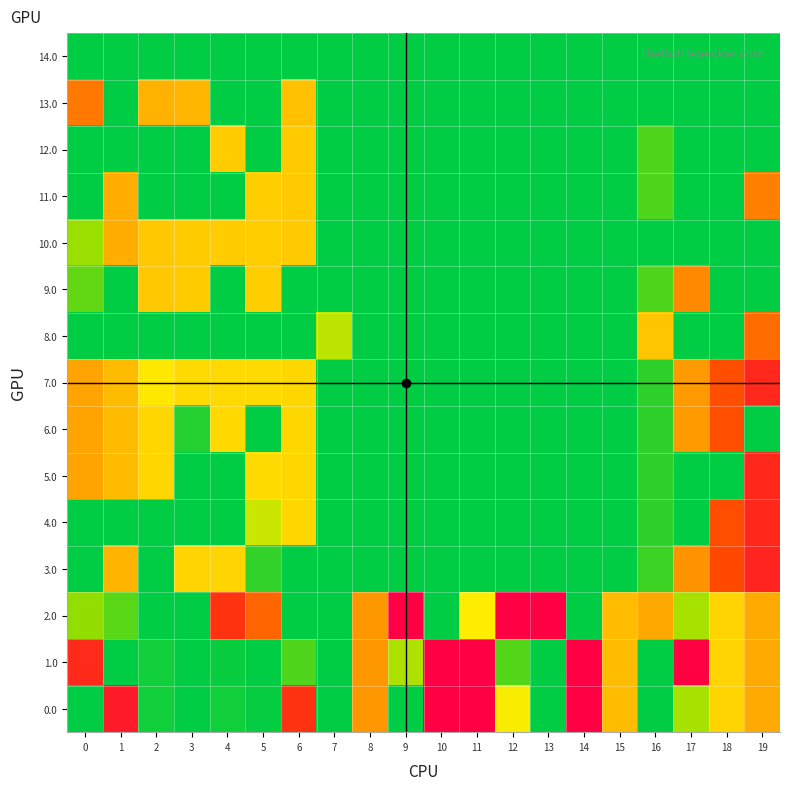

At which category is the sum across all series the highest?

19